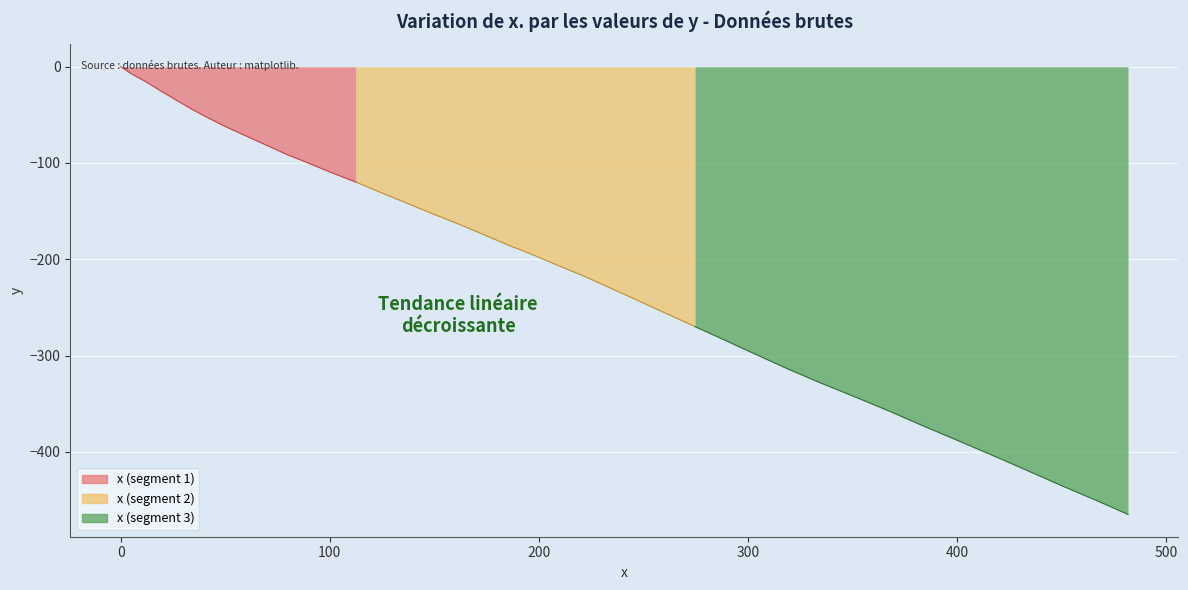

Reading right to left, what are all the values shown in this chart?

39=481.6	38=466.4	37=450.6	36=434.6	35=418.2	34=401.4	33=384.4	32=367.6	31=350.9	30=334.2	29=318.3	28=303.1	27=288.7	26=274.6	25=260.9	24=247.7	23=234.6	22=222.0	21=209.3	20=196.9	19=184.5	18=172.5	17=160.4	16=147.9	15=136.1	14=124.2	13=112.5	12=101.1	11=90.1	10=79.4	9=69.3	8=59.6	7=50.4	6=42.0	5=34.0	4=26.1	3=18.6	2=12.0	1=5.6	0=0.0